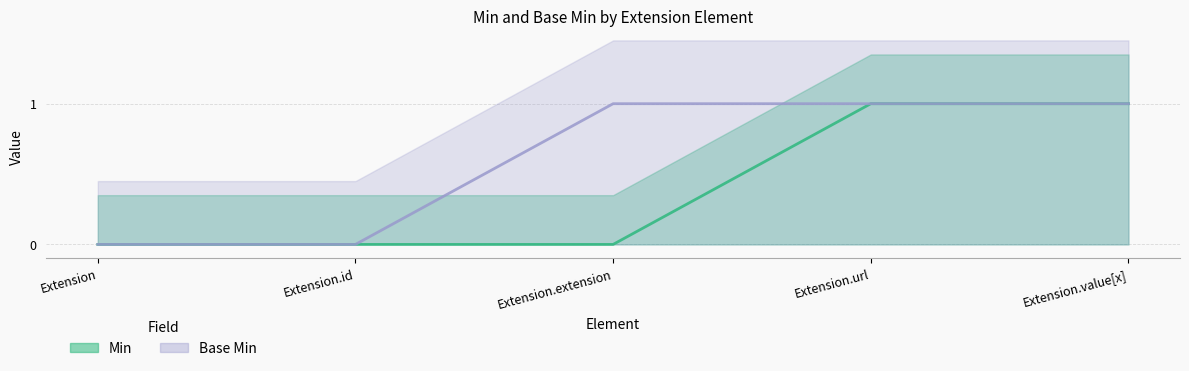

At which label does Base Min reach its minimum?

Extension